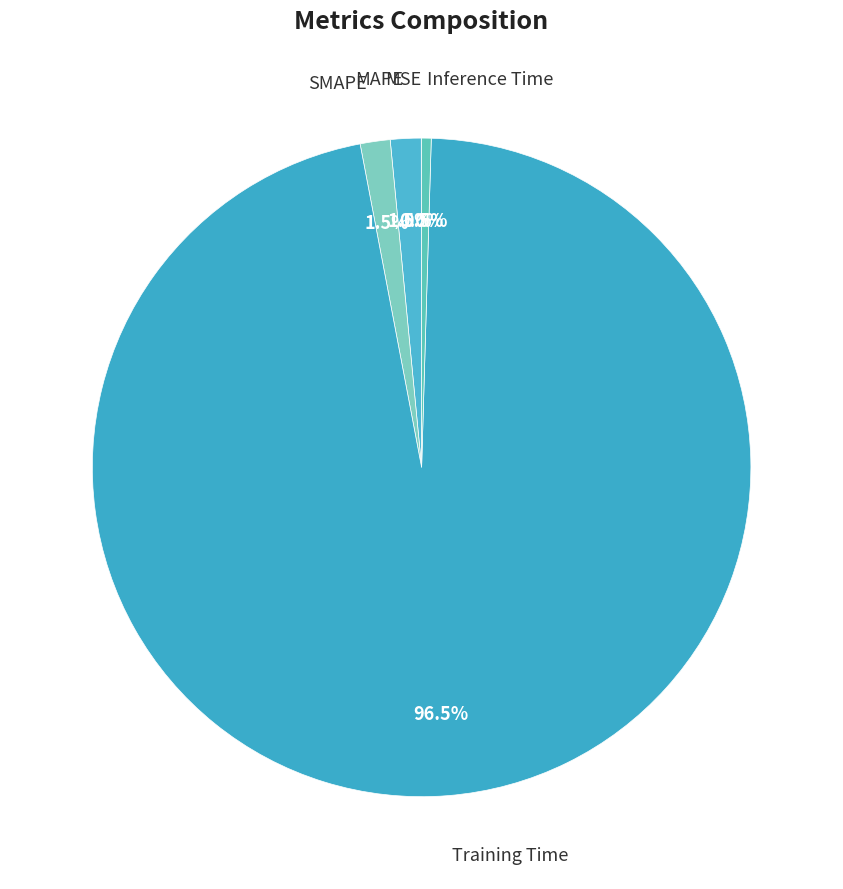

What is the largest slice in the pie chart?

Training Time